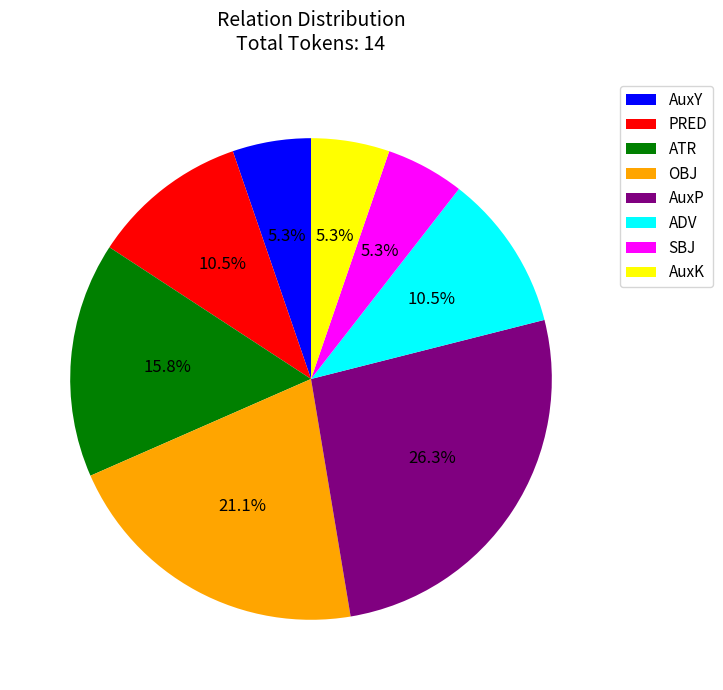

To the nearest percent, what percentage of the pie is AuxY?

5%